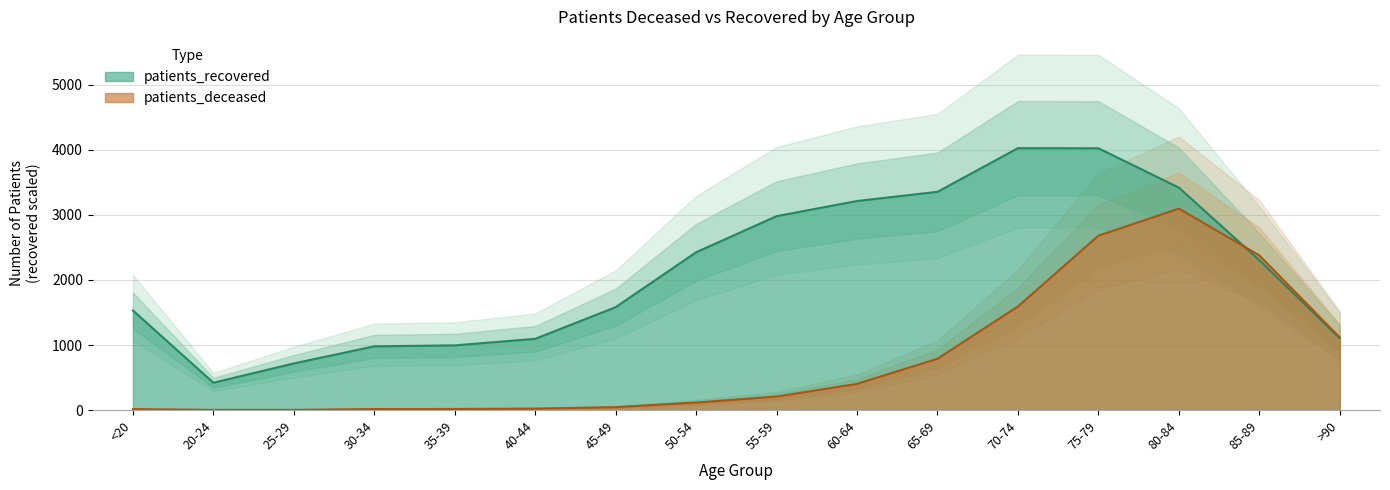

List the labels in order of patients_recovered value, smallest first.

20-24, 25-29, 30-34, 35-39, 40-44, >90, <20, 45-49, 85-89, 50-54, 55-59, 60-64, 65-69, 80-84, 75-79, 70-74